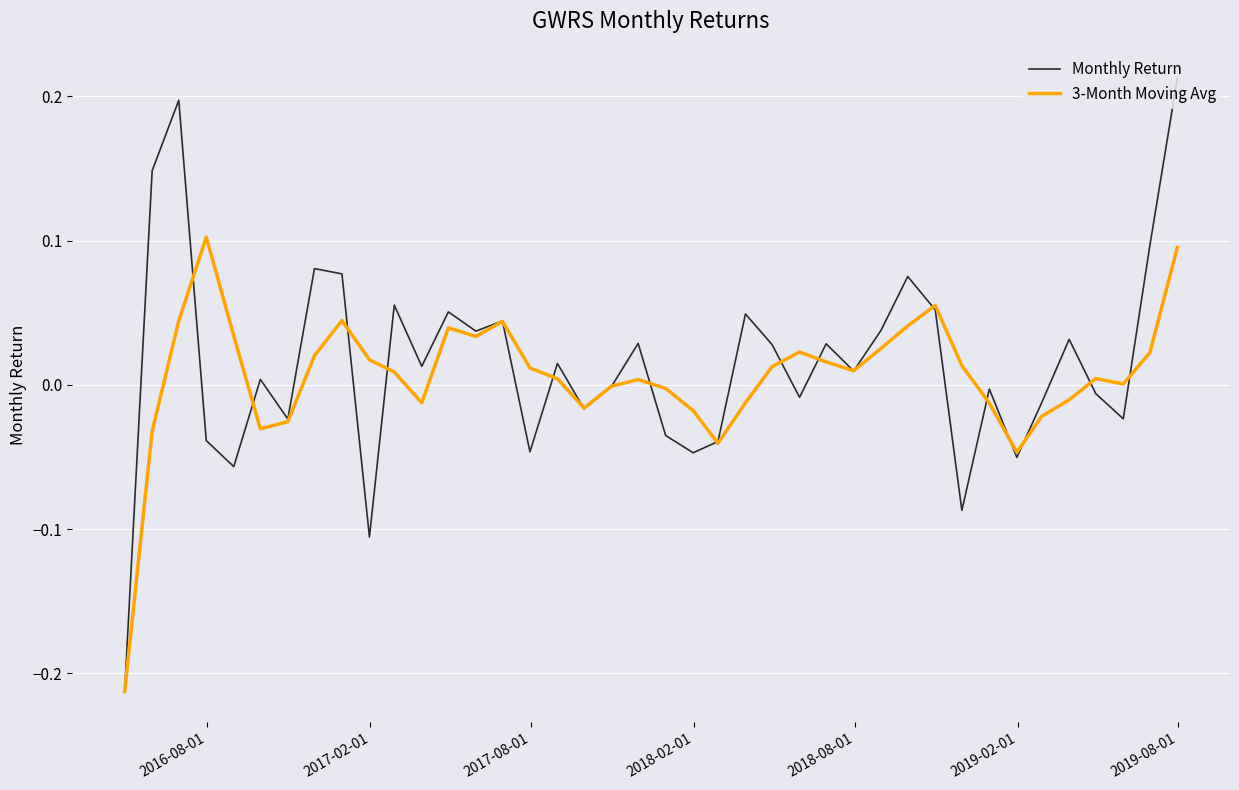

Rank the series by their maximum value, from lowest to highest.

3-Month Moving Avg, Monthly Return